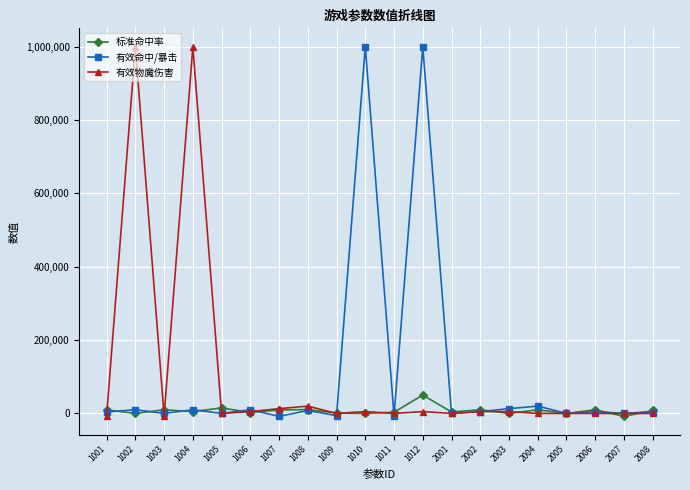

At how many categories does at least one series exceed 677581?

4